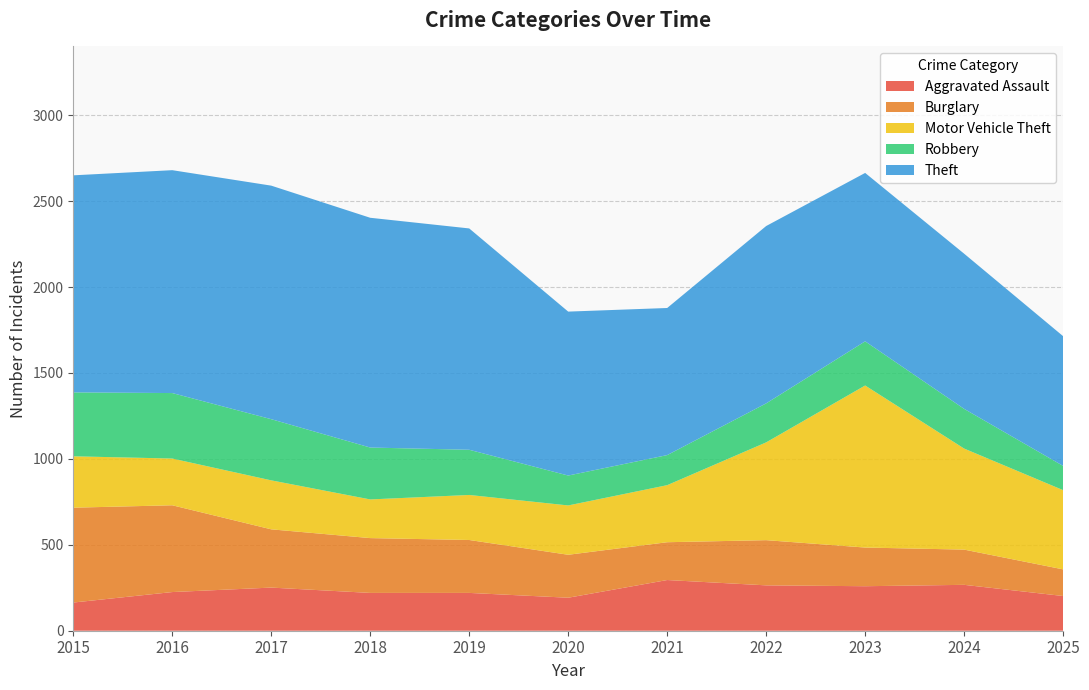

Reading left to right, list all the values displayed in this chart.

Aggravated Assault: 2015=164	2016=225	2017=251	2018=220	2019=220	2020=192	2021=295	2022=264	2023=259	2024=267	2025=202
Burglary: 2015=552	2016=505	2017=339	2018=319	2019=308	2020=250	2021=220	2022=263	2023=225	2024=205	2025=155
Motor Vehicle Theft: 2015=299	2016=272	2017=285	2018=225	2019=262	2020=287	2021=332	2022=569	2023=943	2024=588	2025=461
Robbery: 2015=372	2016=381	2017=356	2018=302	2019=263	2020=174	2021=175	2022=227	2023=257	2024=231	2025=141
Theft: 2015=1263	2016=1297	2017=1359	2018=1337	2019=1288	2020=954	2021=856	2022=1032	2023=980	2024=903	2025=755